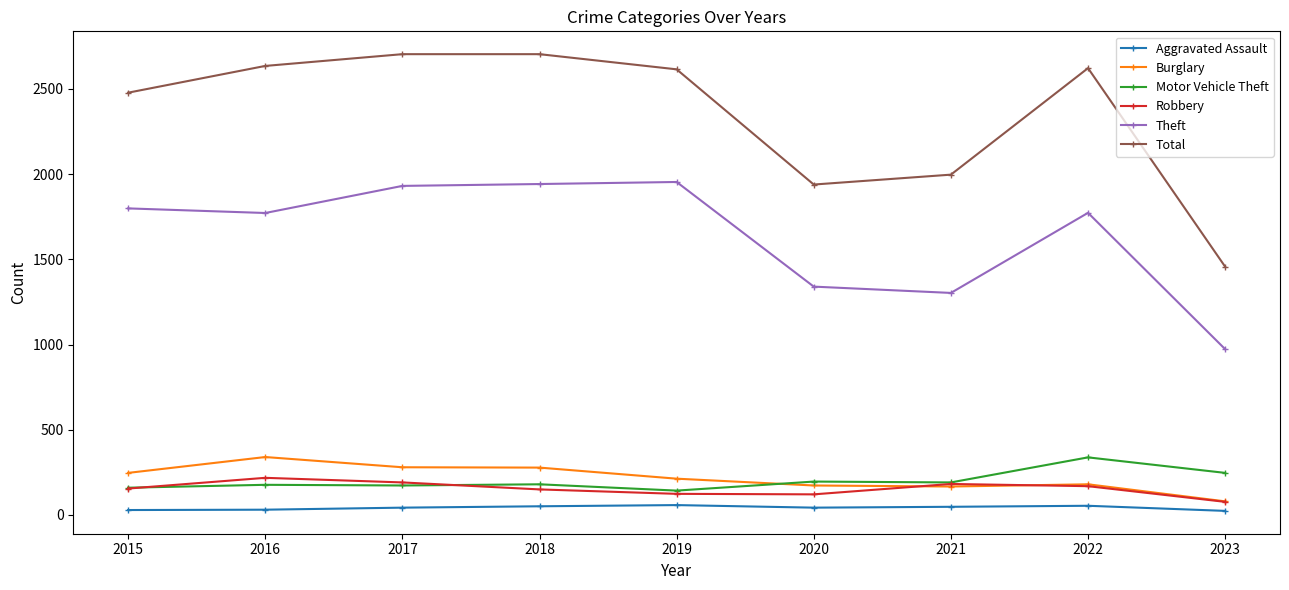

What is the lowest value of the Theft series?

973